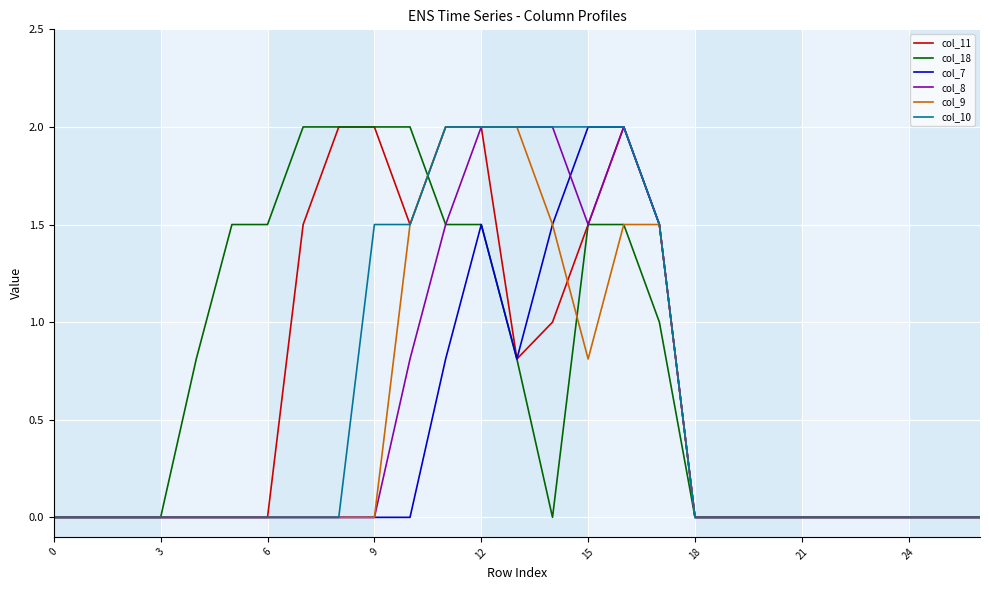

What is the greatest value displayed?

2.0